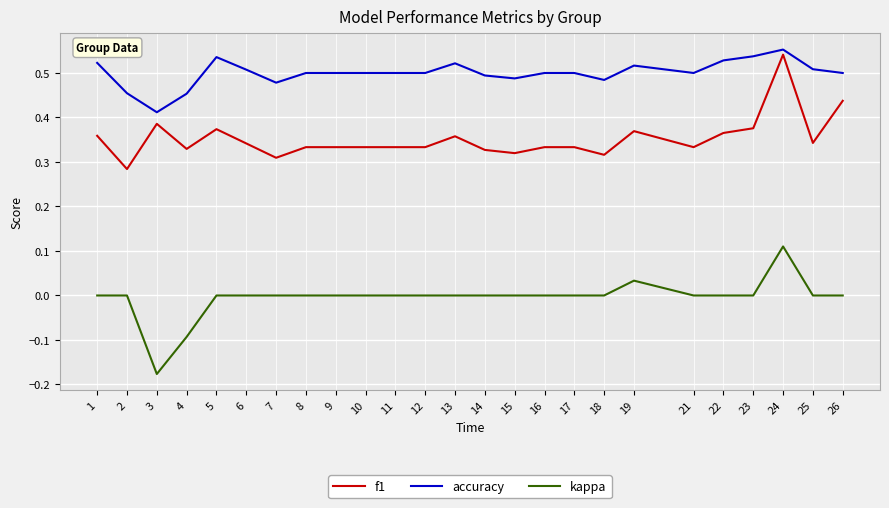

Rank the series by their average value, from highest to lowest.

accuracy, f1, kappa